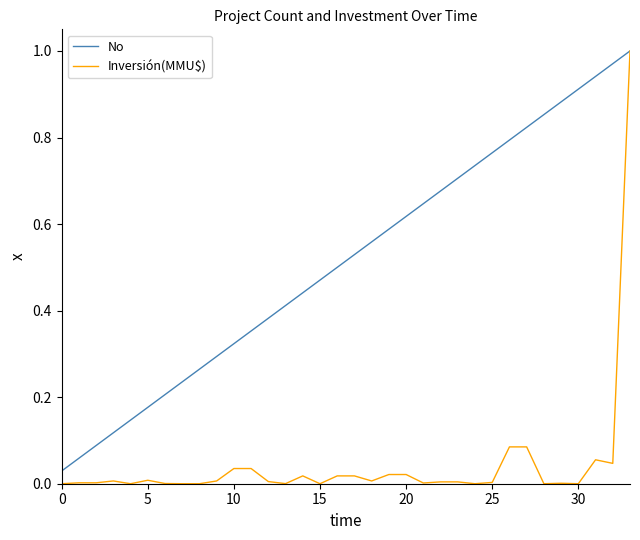

Which series has the largest range (max minus min)?

Inversión(MMU$)